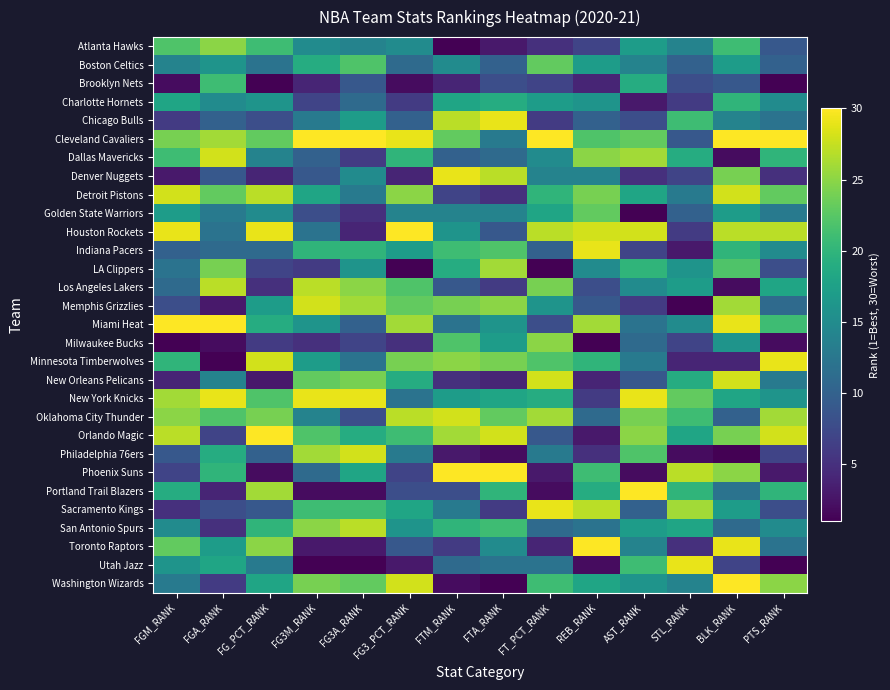

What is the spread (max minus min) of values at FTM_RANK?

29